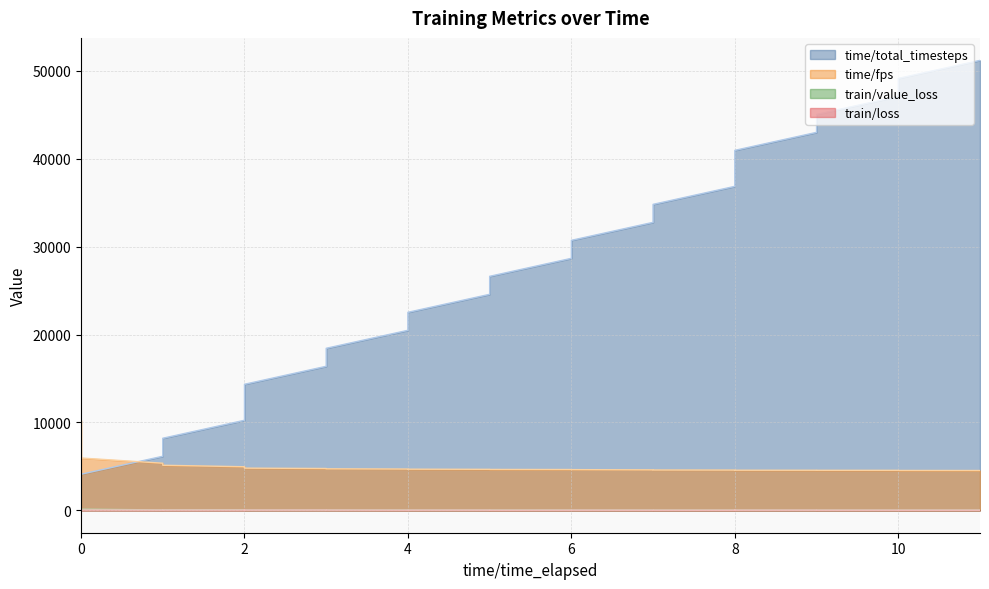

Which series has the largest range (max minus min)?

time/total_timesteps